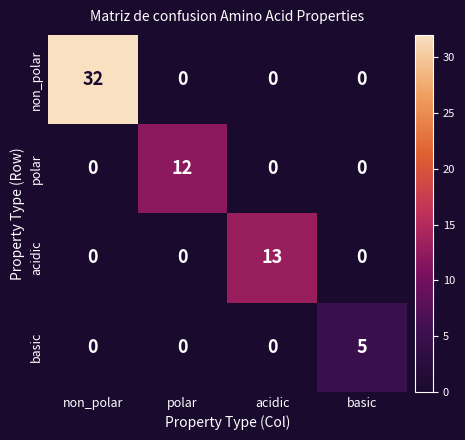

Reading right to left, what are all the values shown in this chart?

non_polar: basic=0	acidic=0	polar=0	non_polar=32
polar: basic=0	acidic=0	polar=12	non_polar=0
acidic: basic=0	acidic=13	polar=0	non_polar=0
basic: basic=5	acidic=0	polar=0	non_polar=0